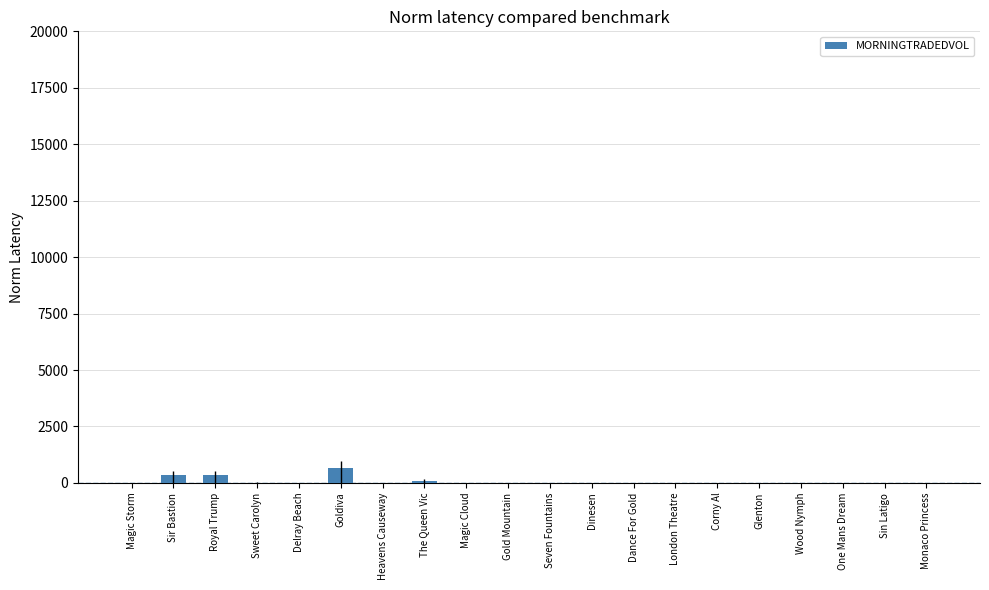

What is the change in value from Goldiva to Seven Fountains?

-650.3